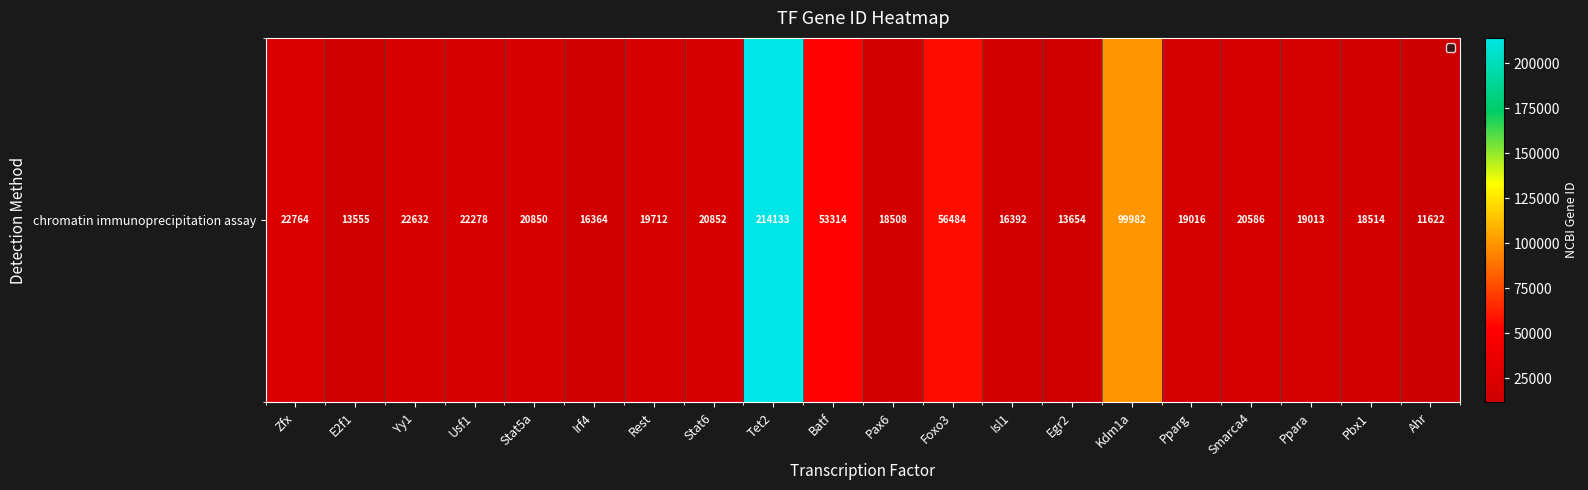

The chart shows a value of 63621 at Kdm1a. True or false?

False